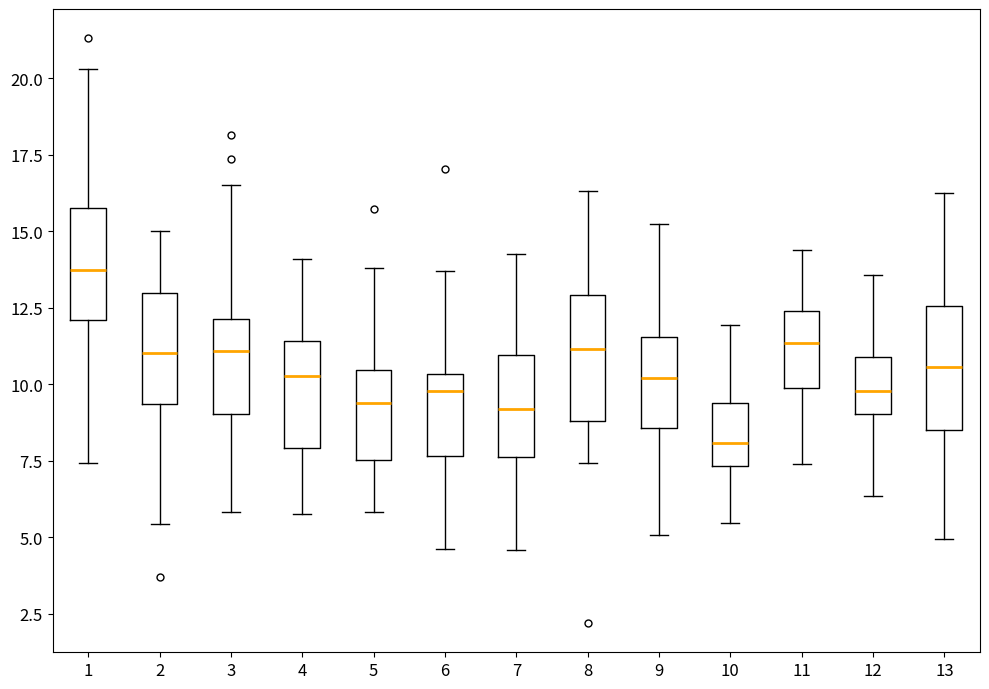

Where does the median line of the box at x = 12 sit on the y-axis? The values are not printed on the chart, so give them approximately, as read against the axis.

10.0